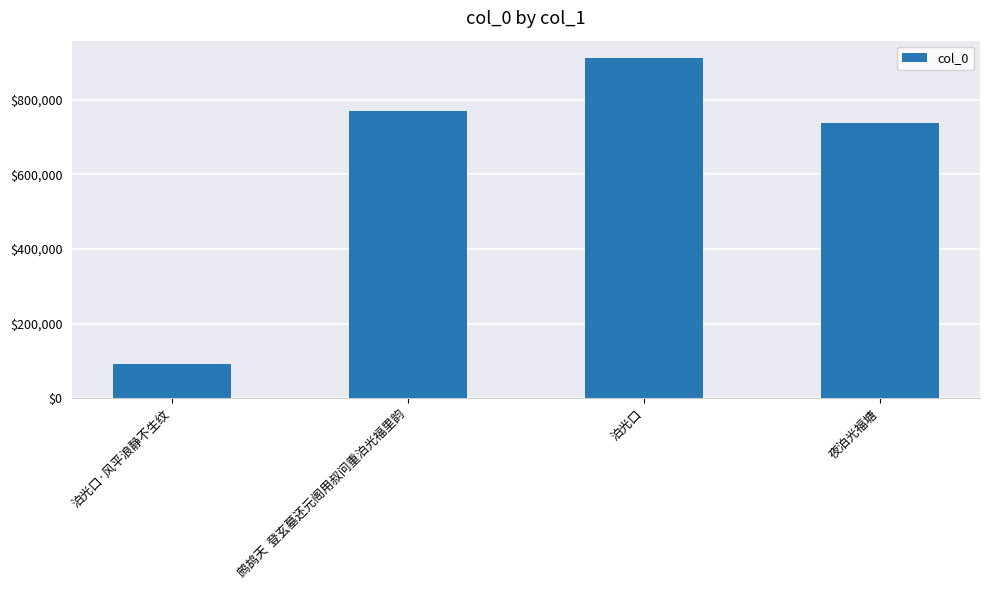

The chart shows a value of 769546 at 鹧鸪天  登玄墓还元阁用叔问重泊光福里韵. True or false?

True